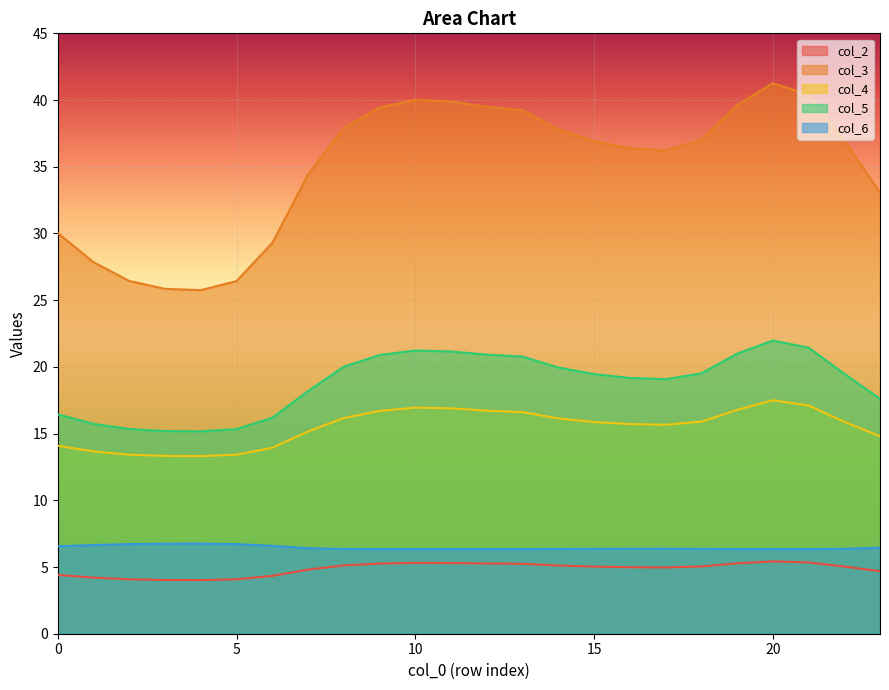

Which series has the largest range (max minus min)?

col_3